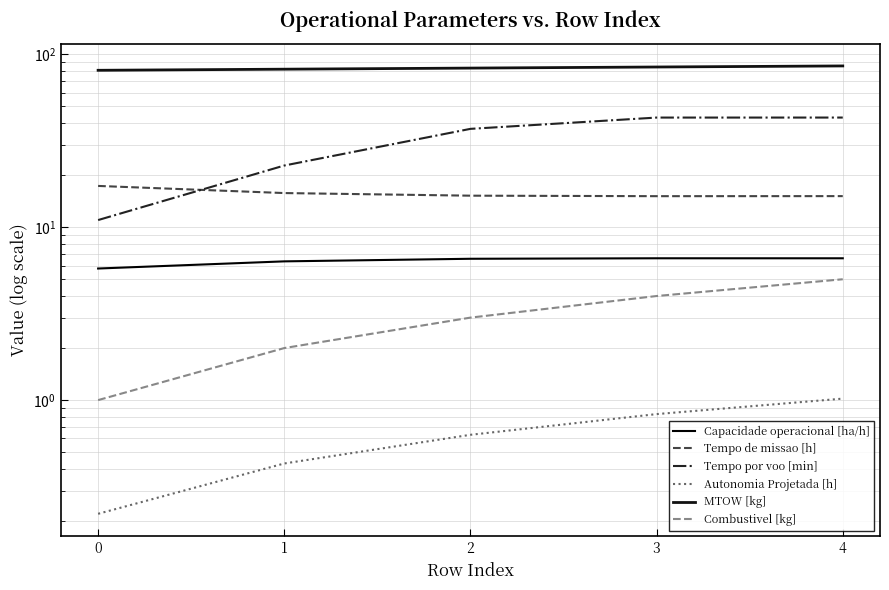

What is the maximum value for Tempo de missao [h]?

17.3